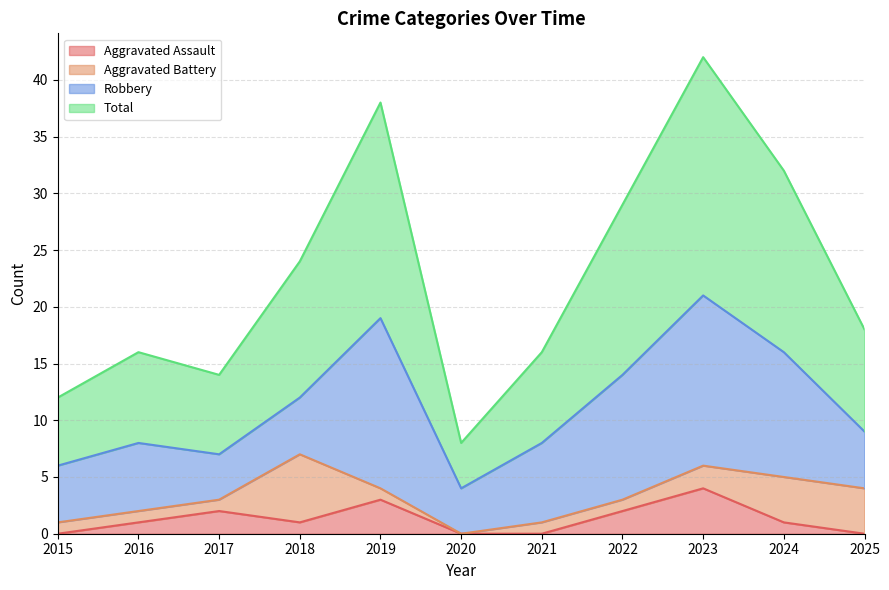

How many lines are shown in the chart?

4